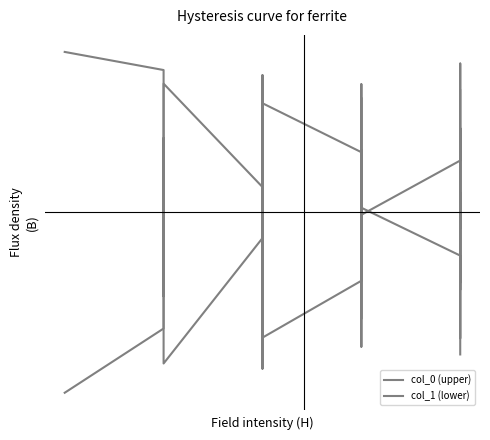

How many data points in col_0 (upper) are above 0?

20